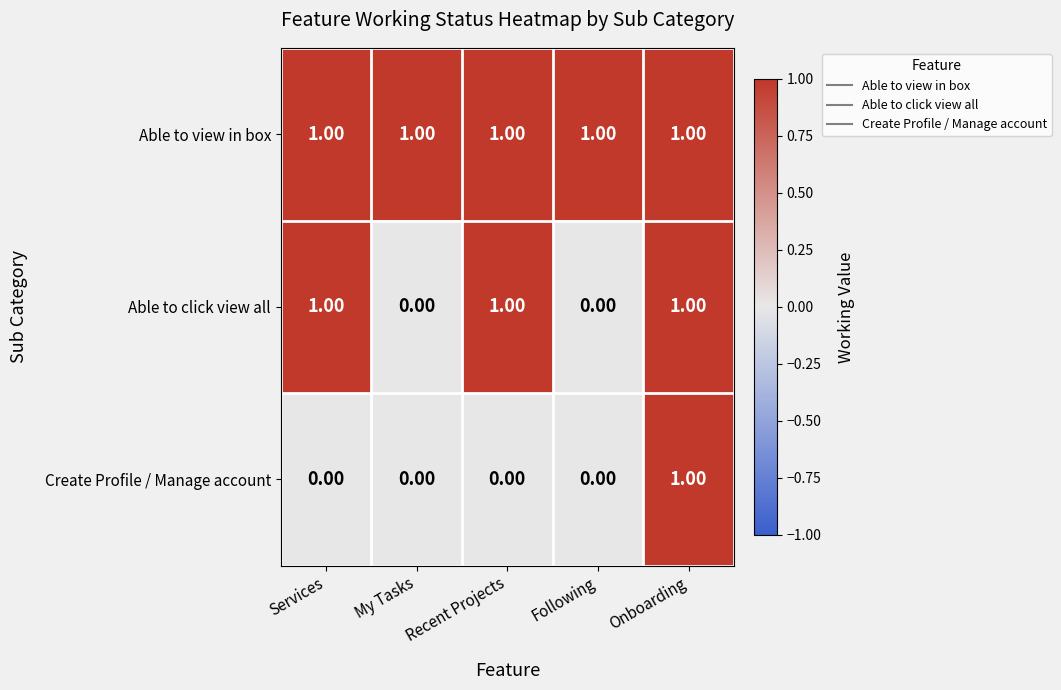

Which series has the largest total across all categories?

Able to view in box